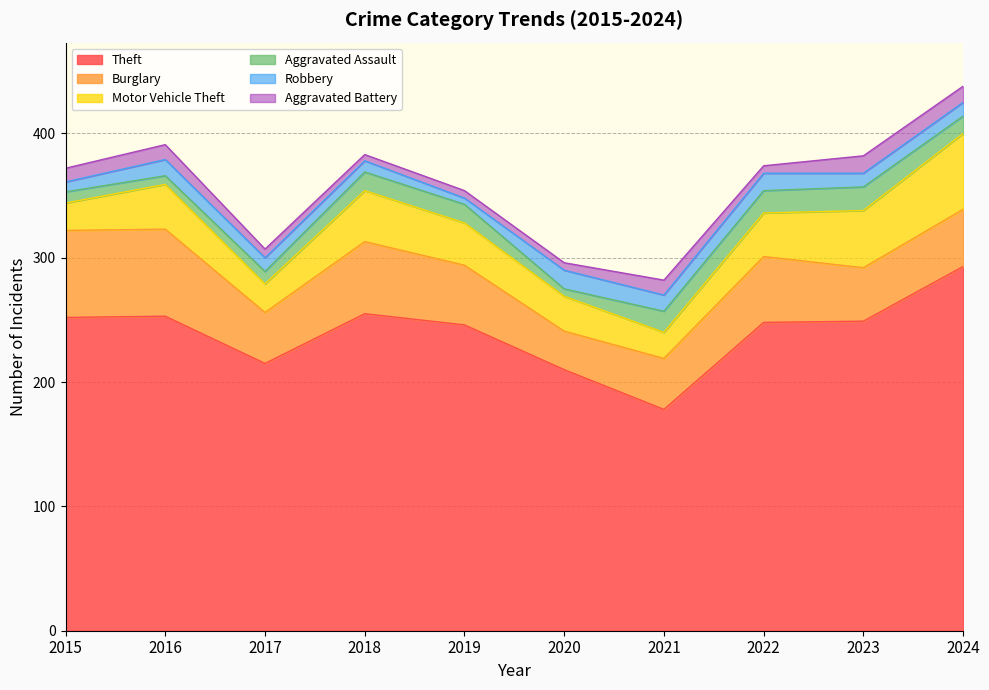

How many distinct data groups are displayed?

6